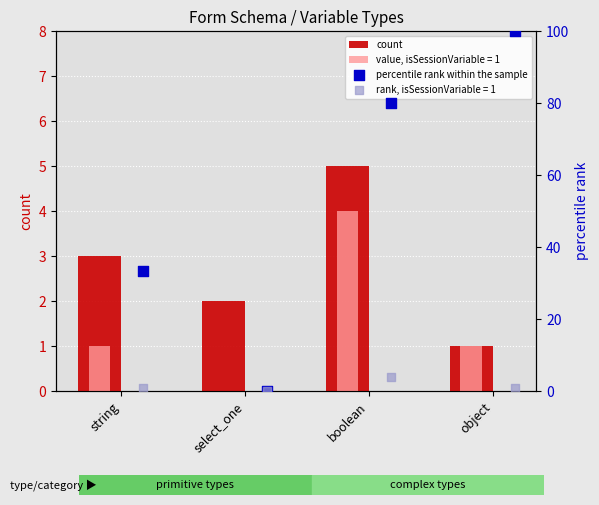

Which series contains the highest Y value?

percentile rank within the sample